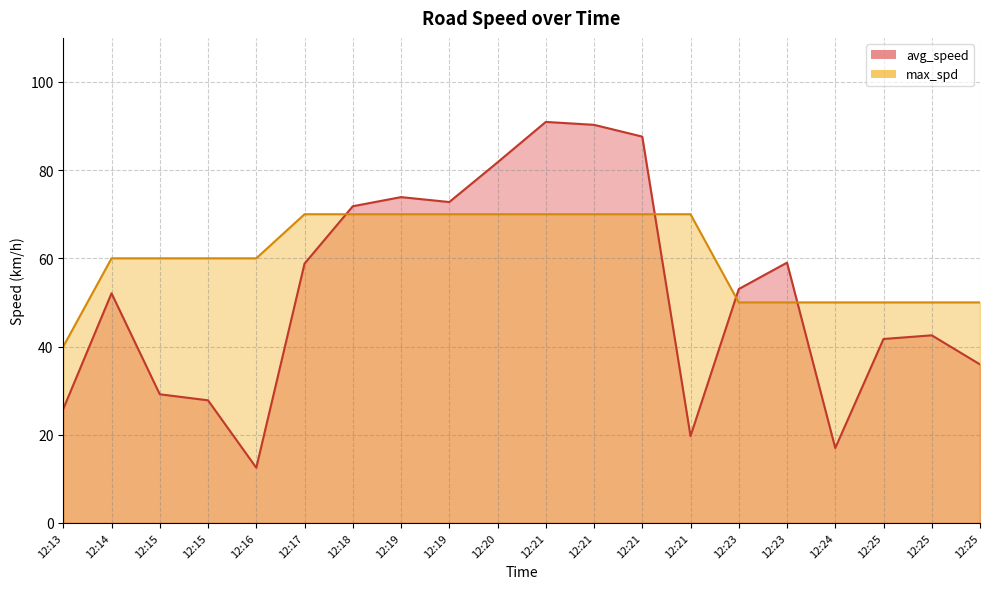

Is the value of avg_speed at 12:18 greater than the value of max_spd at 12:23?

Yes